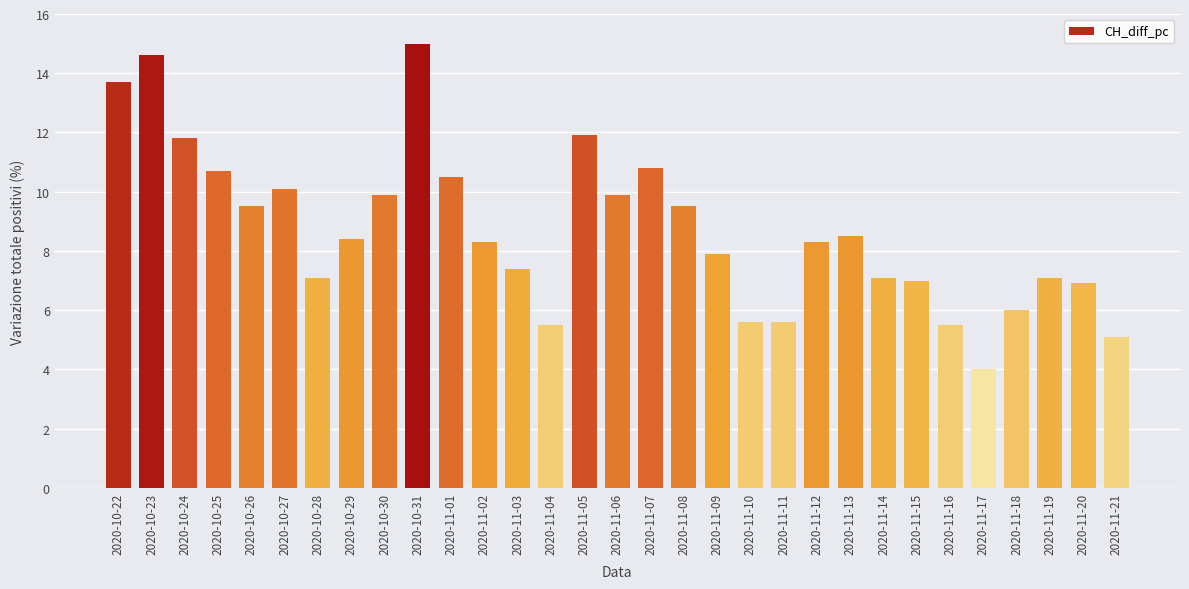

Which category has the highest value across all series?

2020-10-31